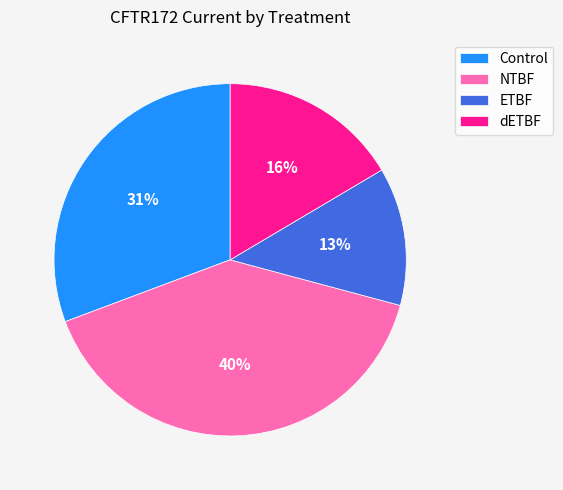

To the nearest percent, what portion does Control represent?

31%